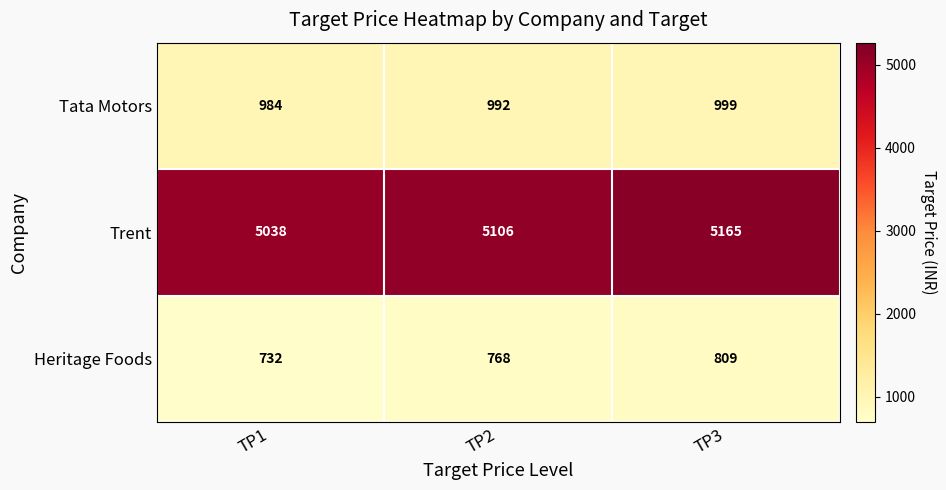

Reading left to right, extract all data points from this chart.

Tata Motors: 984	992	999
Trent: 5038	5106	5165
Heritage Foods: 732	768	809